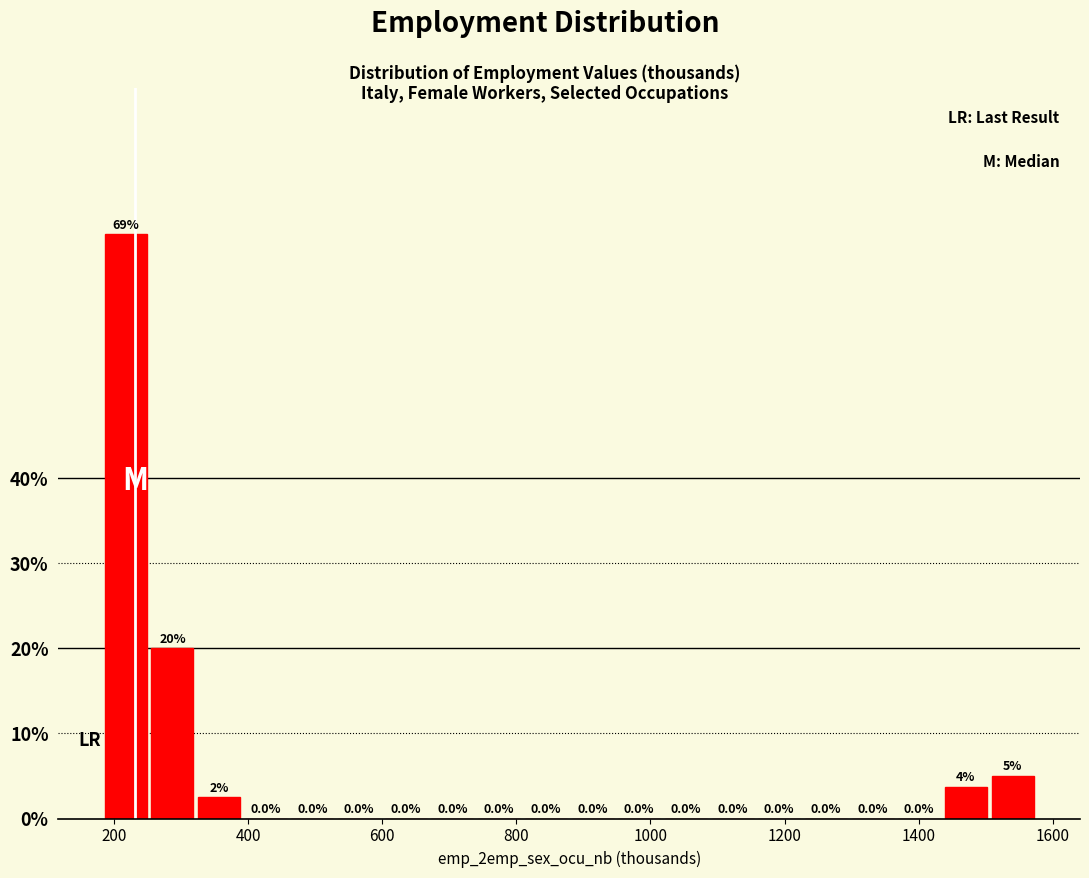

Read against the x-axis, roughly where is the centre of the tallest bar?

220